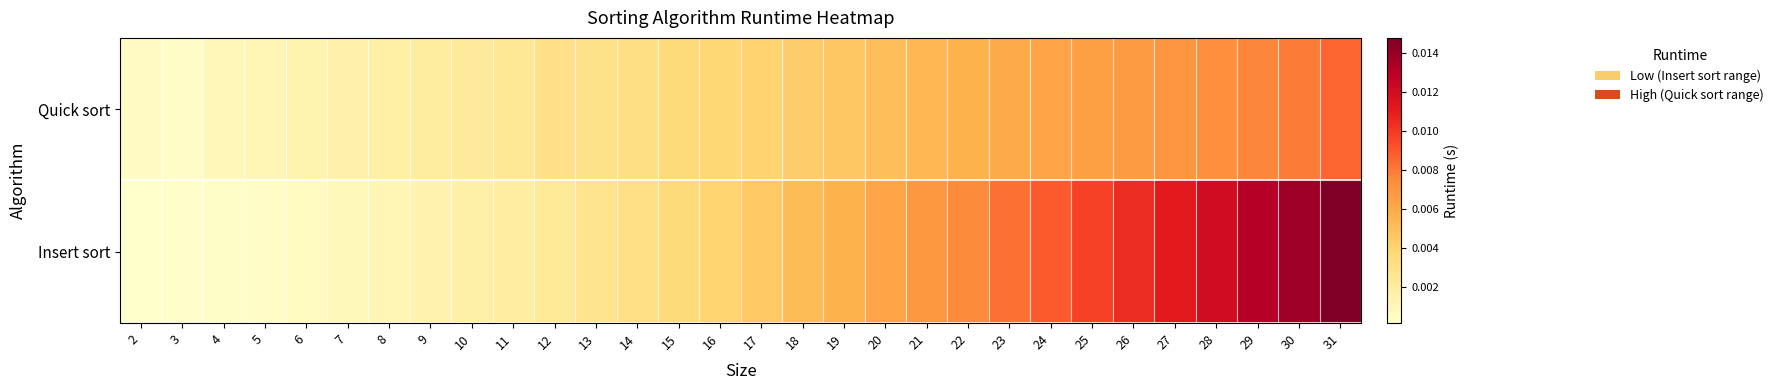

At which category is the sum across all series the highest?

31